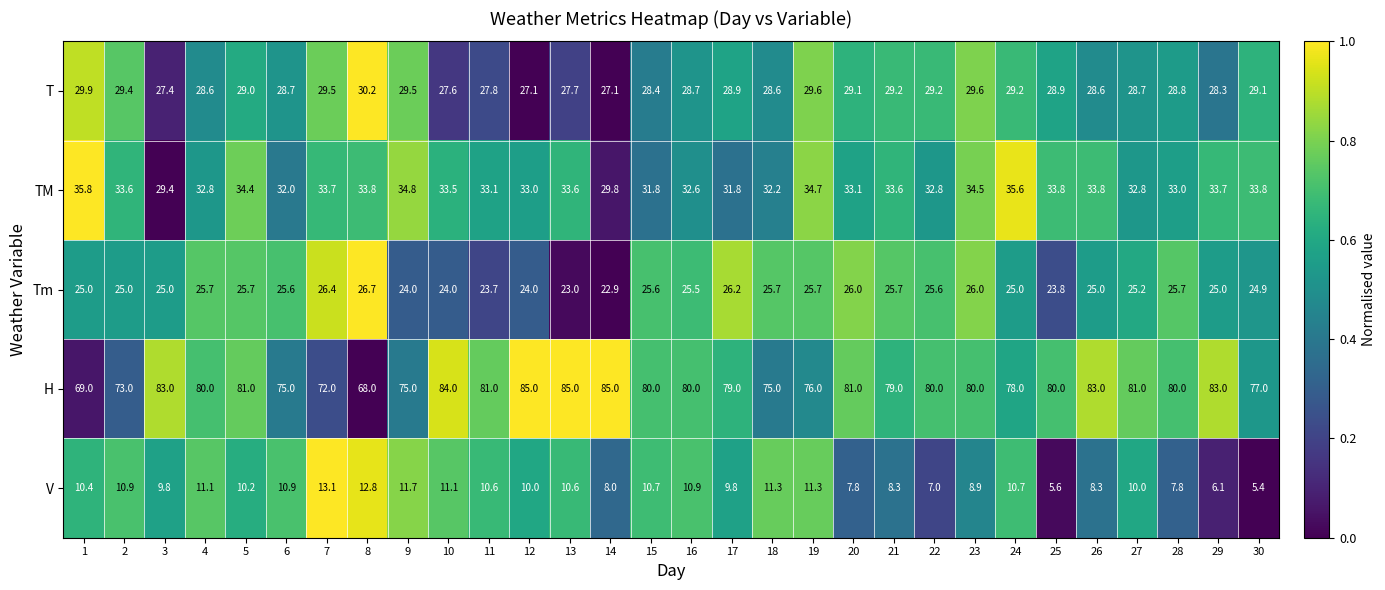

The value of TM at 13 is 47.3. True or false?

False